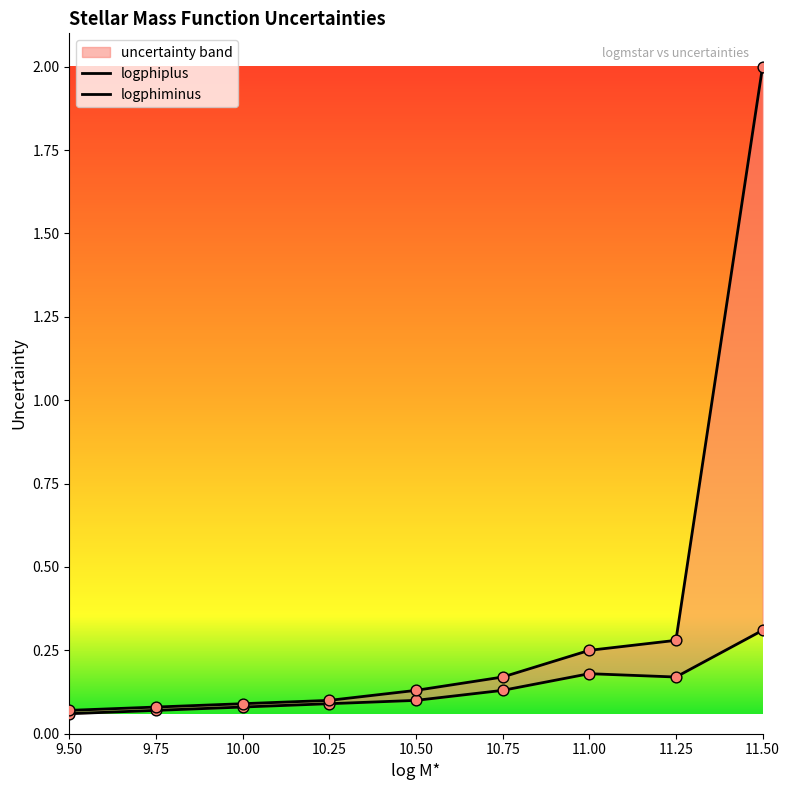

At how many categories does at least one series exceed 0?

9